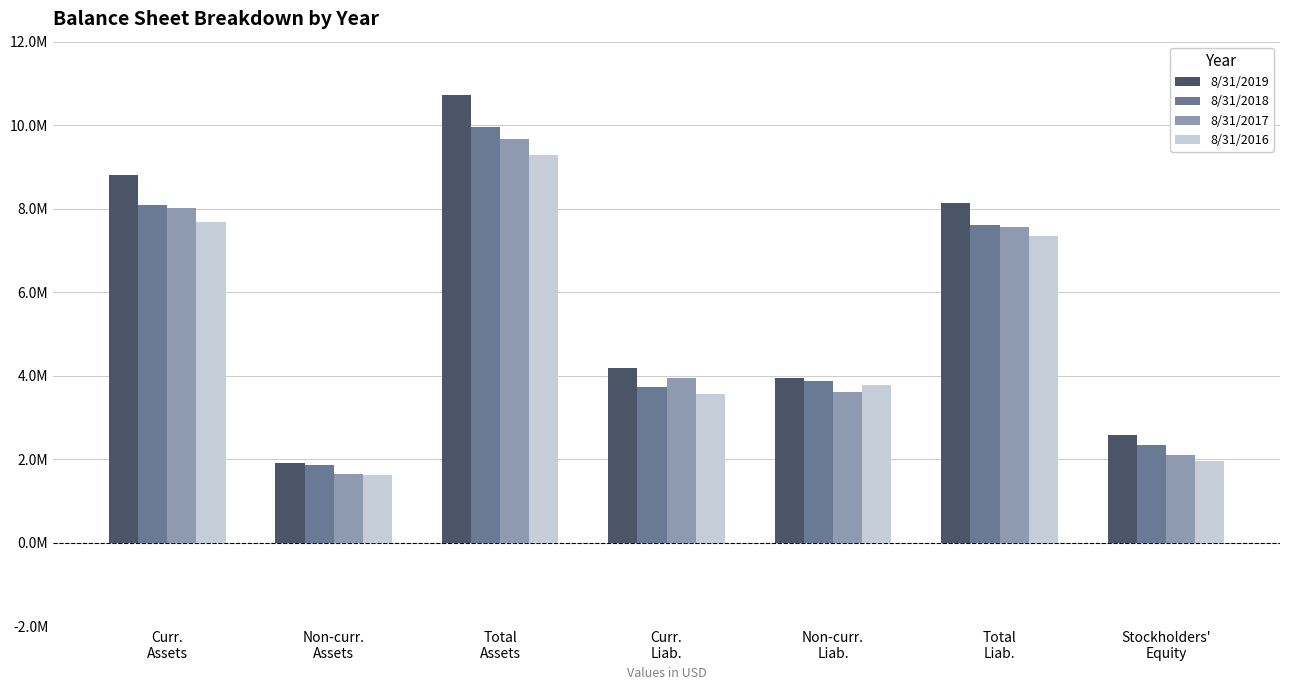

What is the difference between the 8/31/2019 values at Curr.
Liab. and Curr.
Assets?

4614333